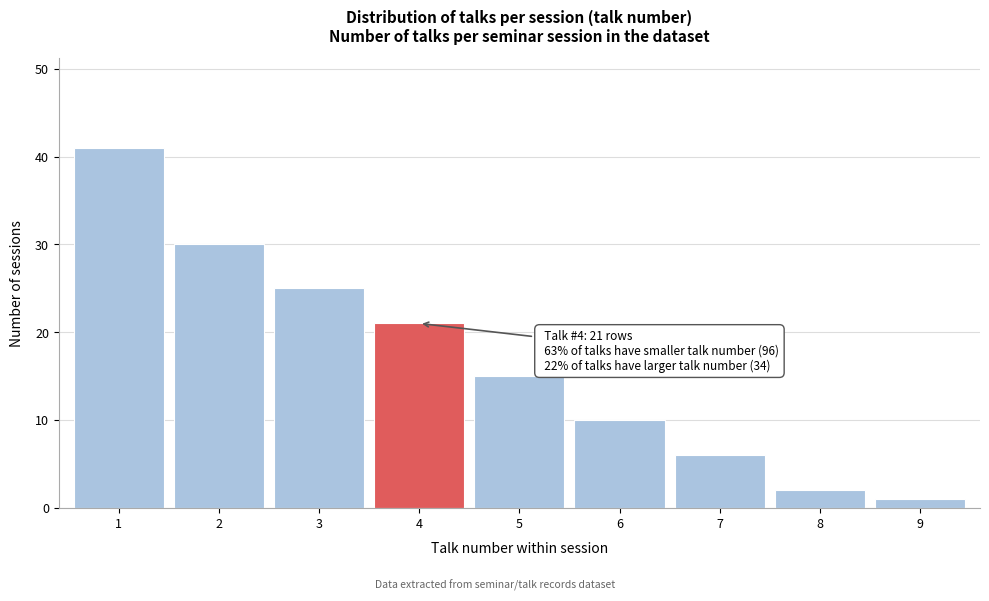

Reading left to right, what are all the values shown in this chart?

1=41	2=30	3=25	4=21	5=15	6=10	7=6	8=2	9=1